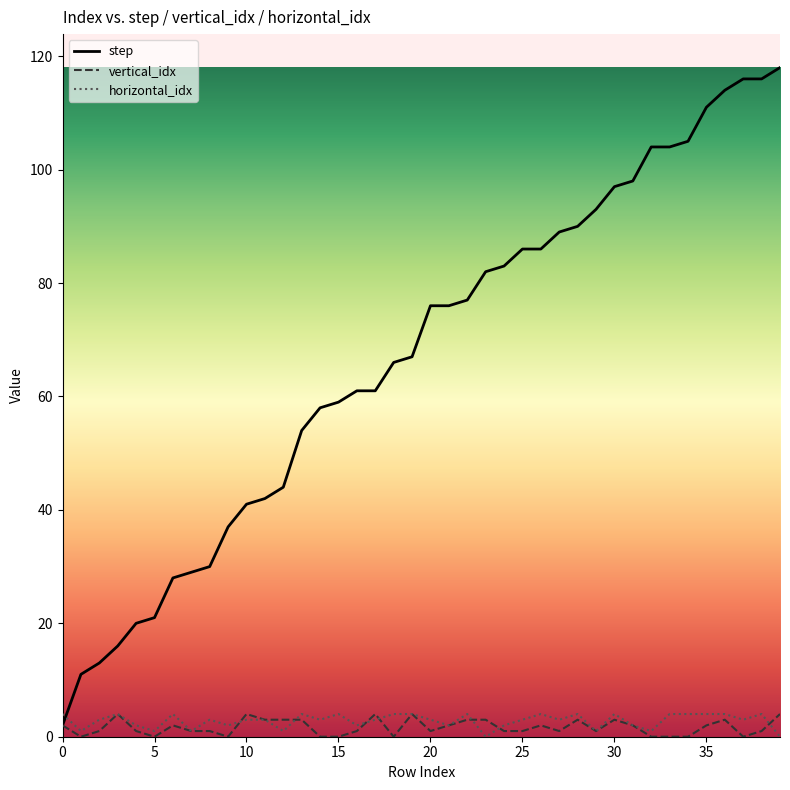

How many lines are shown in the chart?

3